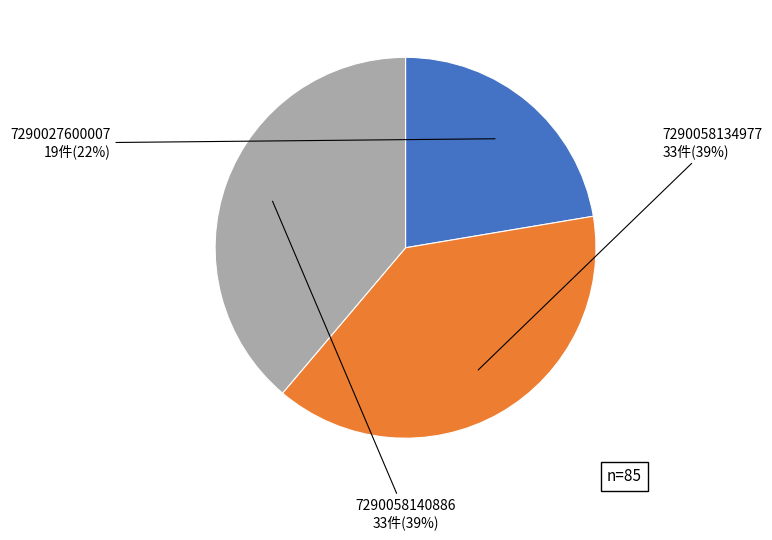

Does any single category account for the majority?

No